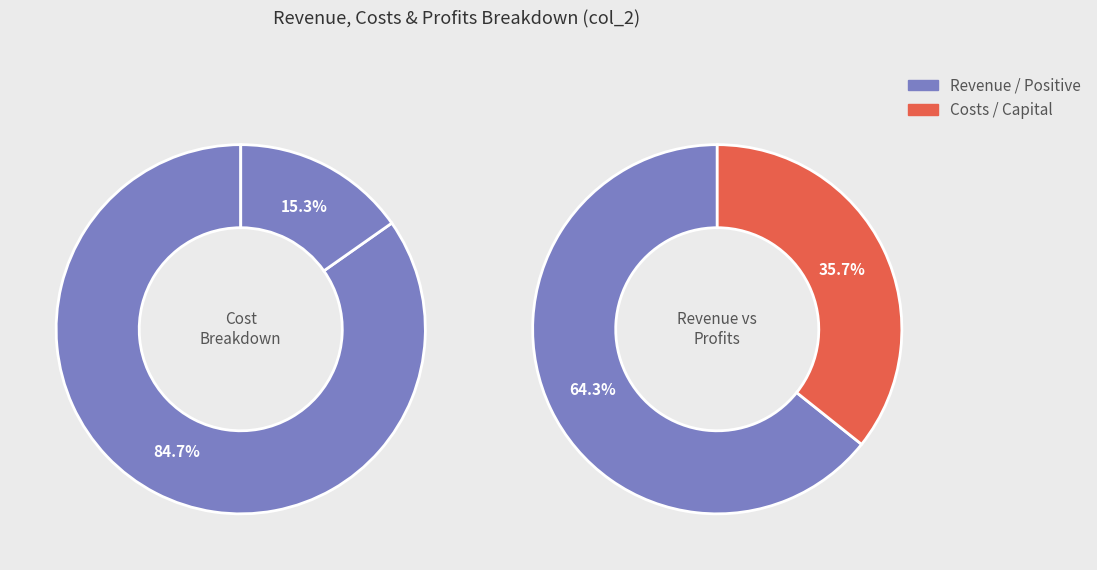

Is the sum of Total Operation Variable Costs and Total Operation Fixed Costs greater than half?

No